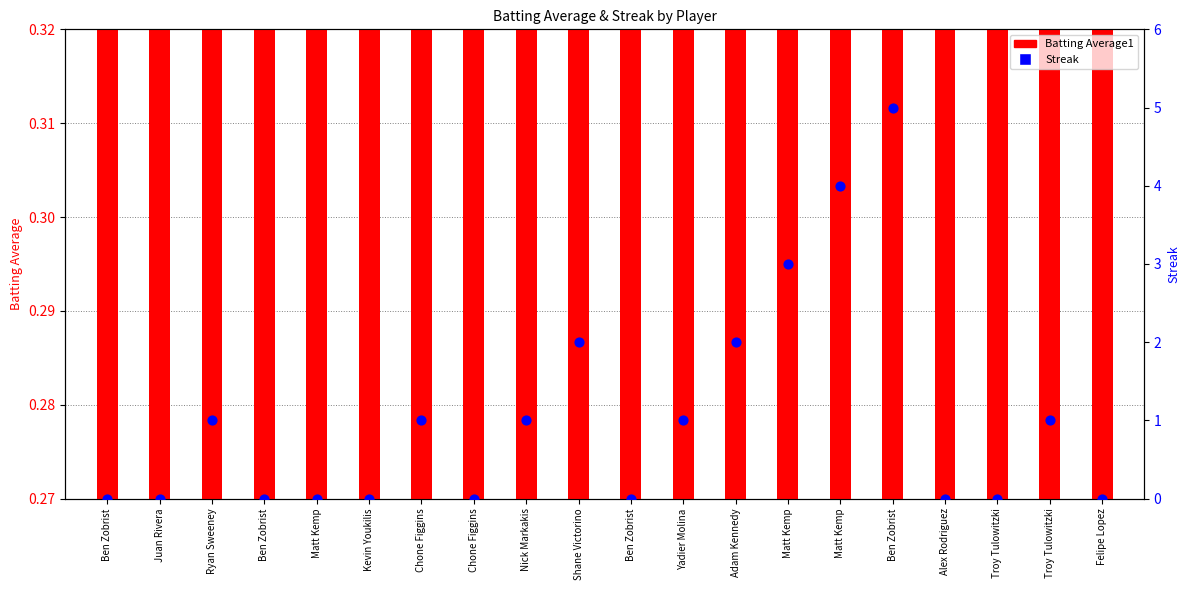

What are all the series names shown in the legend?

Batting Average1, Streak